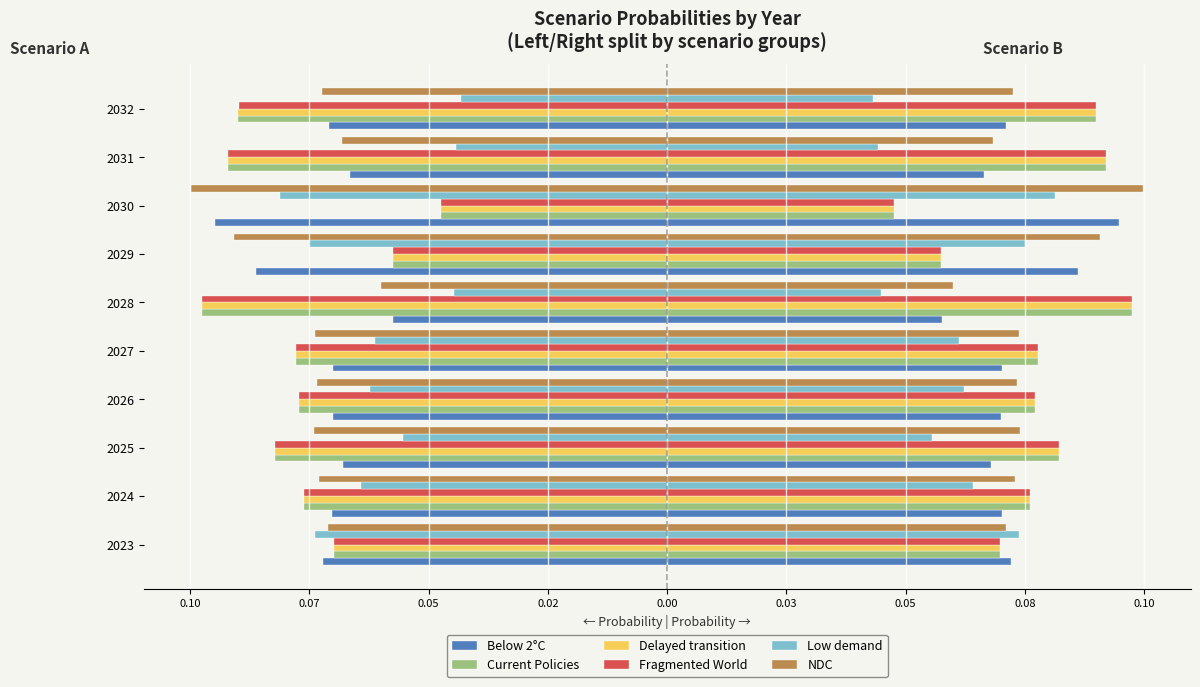

Rank the series by their maximum value, from lowest to highest.

Low demand, Below 2°C, Delayed transition, Current Policies, Fragmented World, NDC